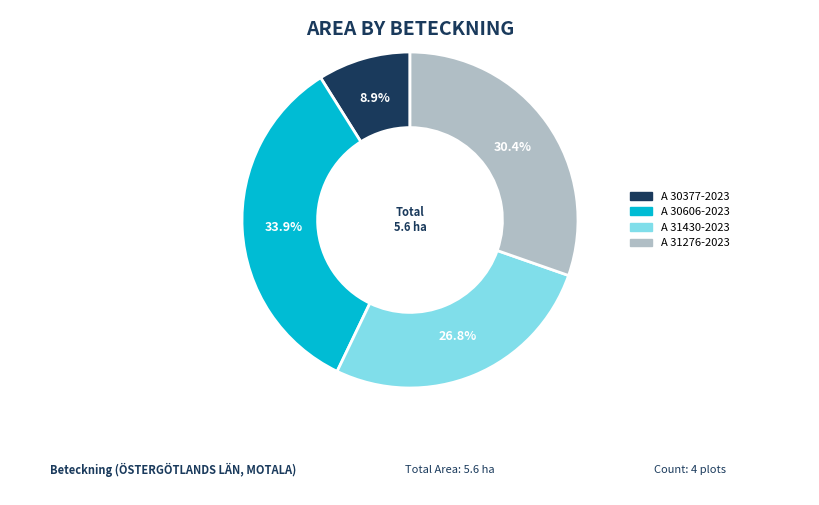

Does A 31276-2023 account for over 50% of the chart?

No